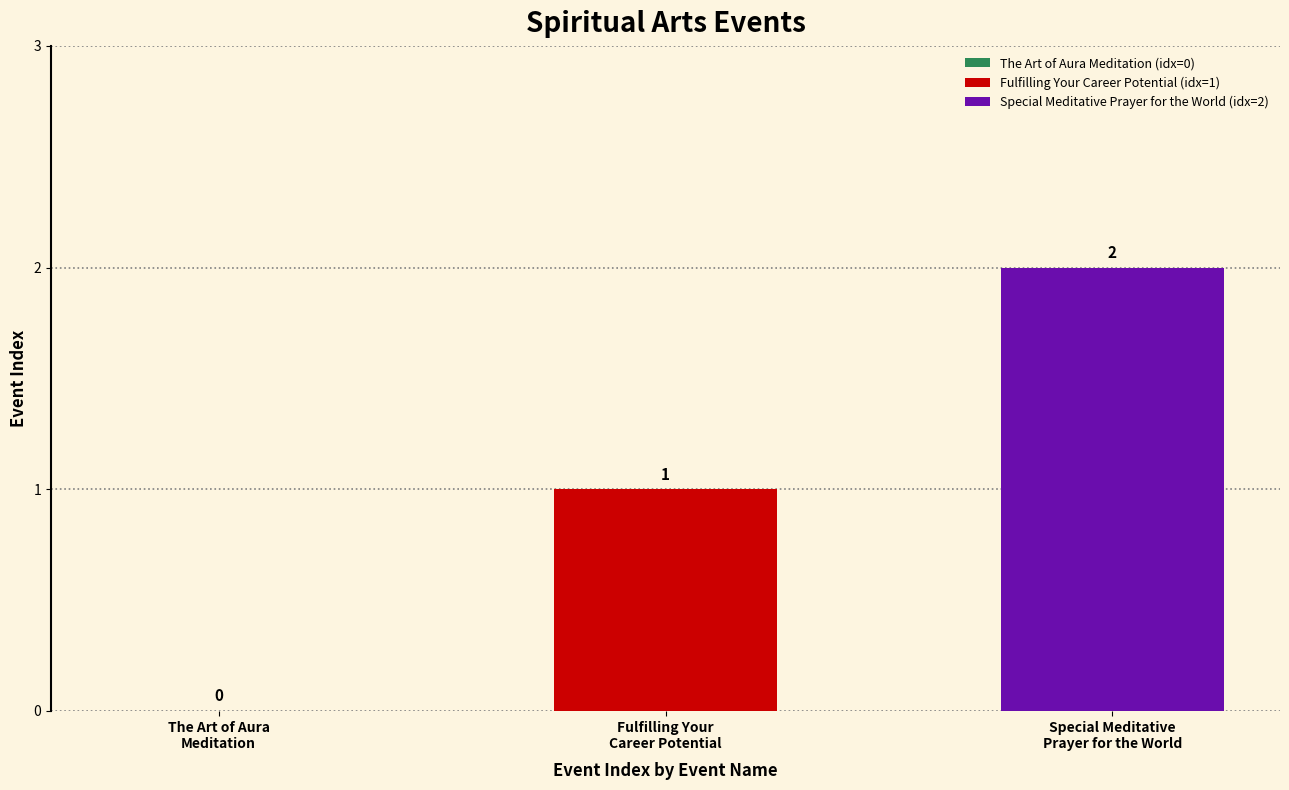

Which series has the widest spread of values?

Fulfilling Your Career Potential (idx=1)